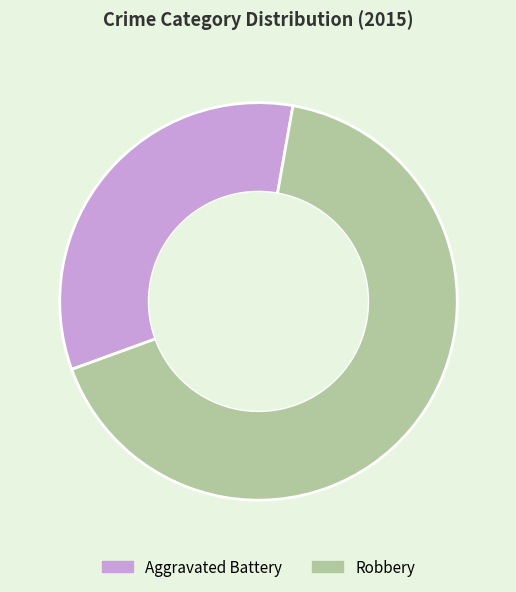

The Aggravated Battery slice represents 33% of the pie. True or false?

True